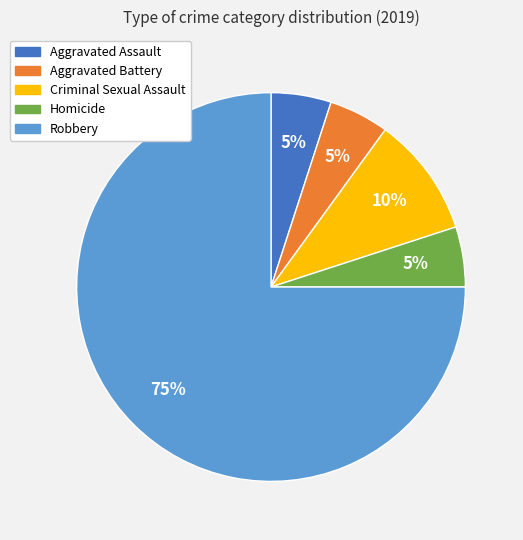

What percentage is the Robbery slice, to the nearest percent?

75%